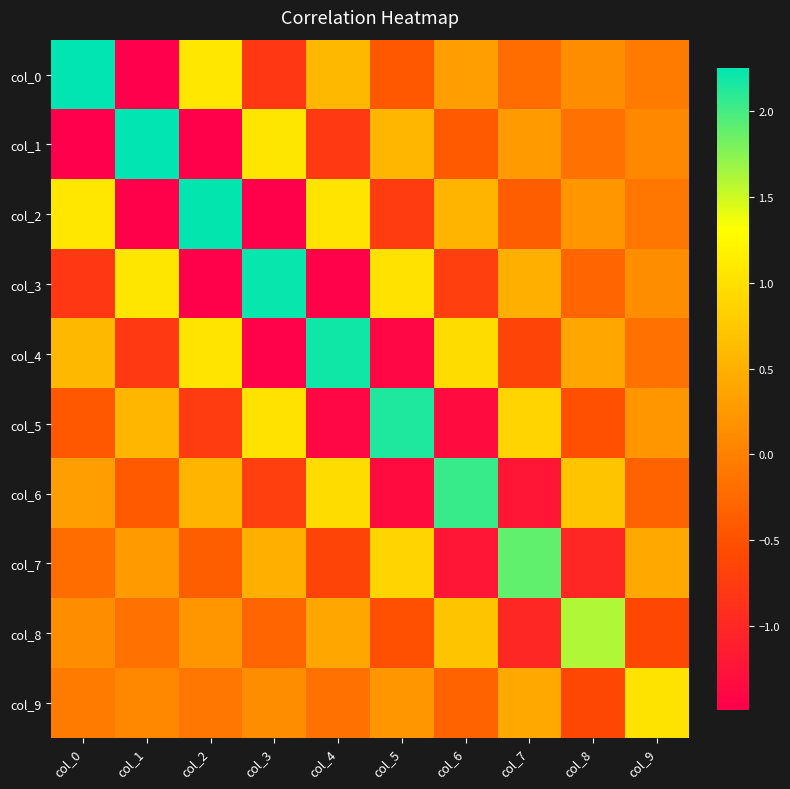

At how many categories does at least one series exceed 0?

10